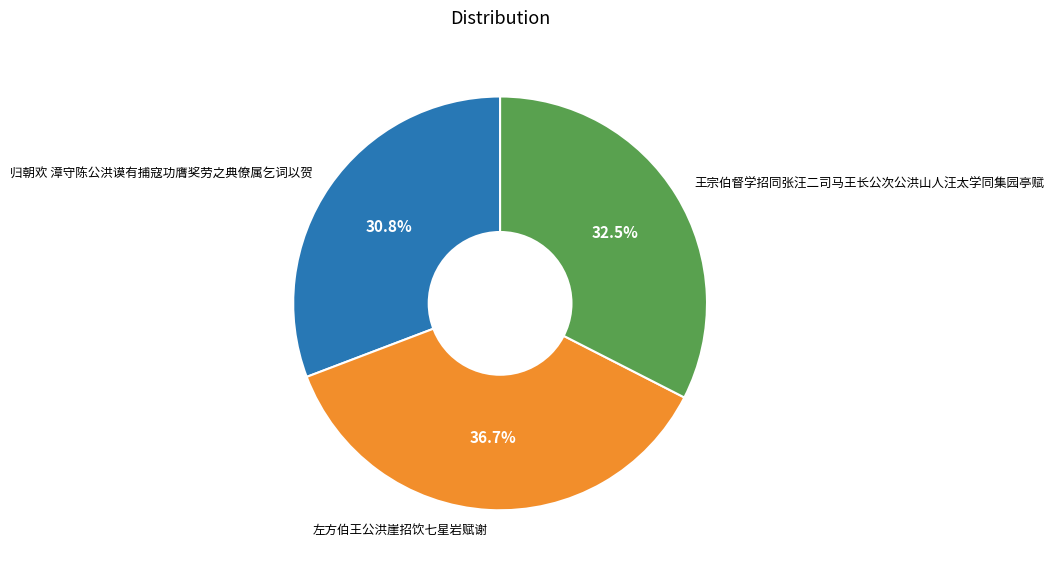

What is the largest slice in the pie chart?

左方伯王公洪崖招饮七星岩赋谢